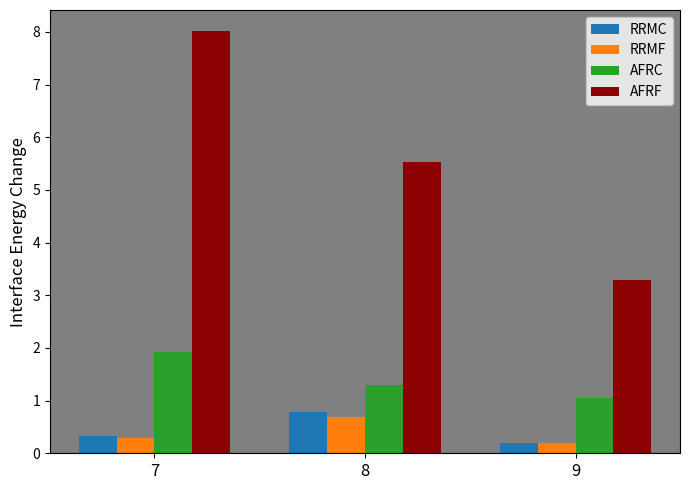

What is the value of the RRMF bar at the 1st from the left?

0.3